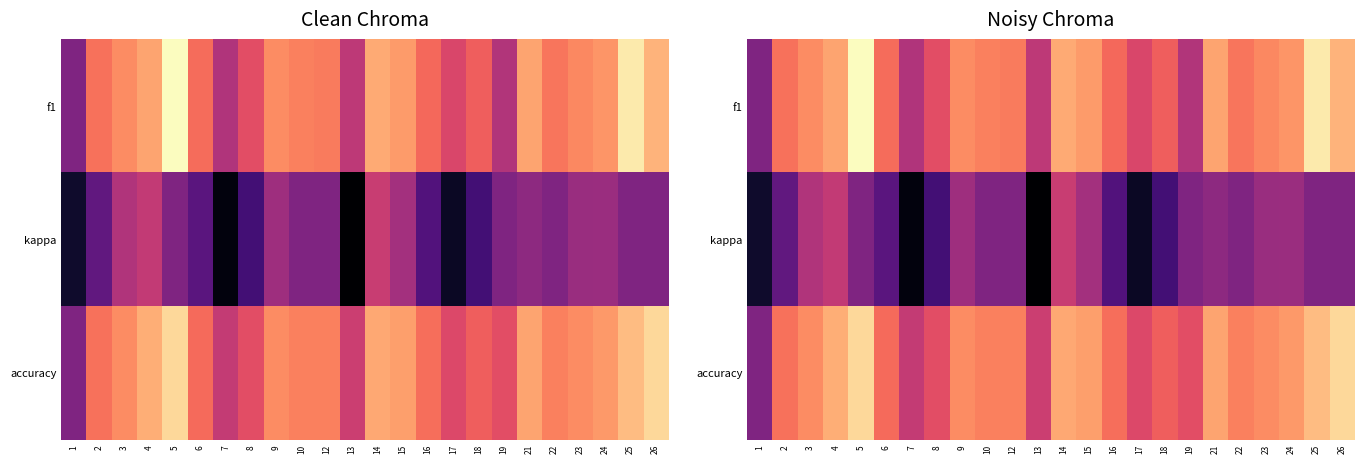

Which category has the lowest value across all series?

13